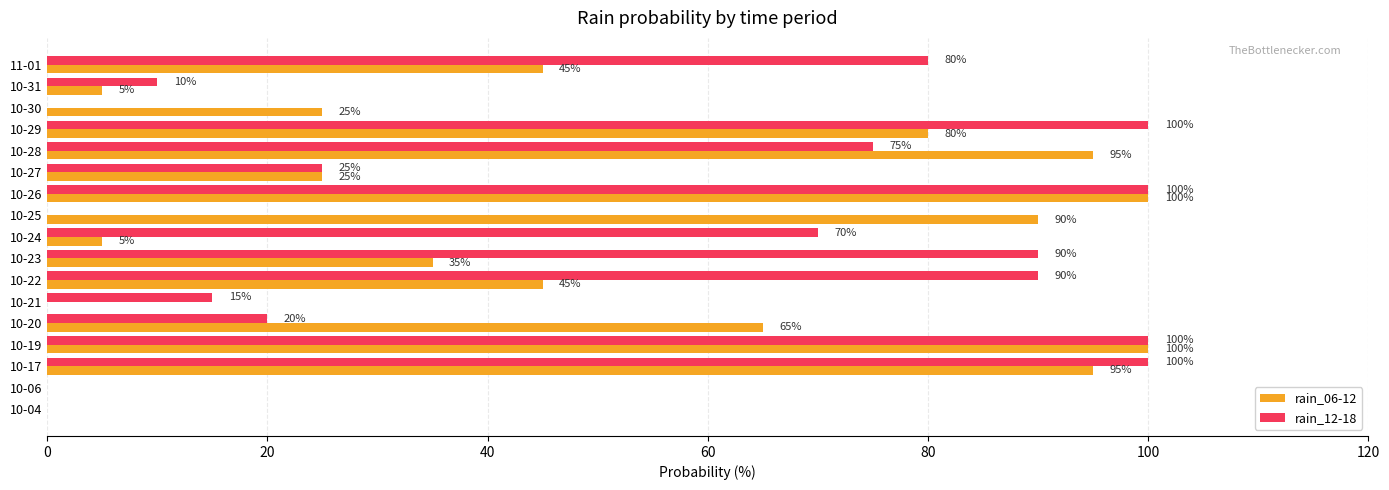

The value of rain_06-12 at 11-01 is 71. True or false?

False